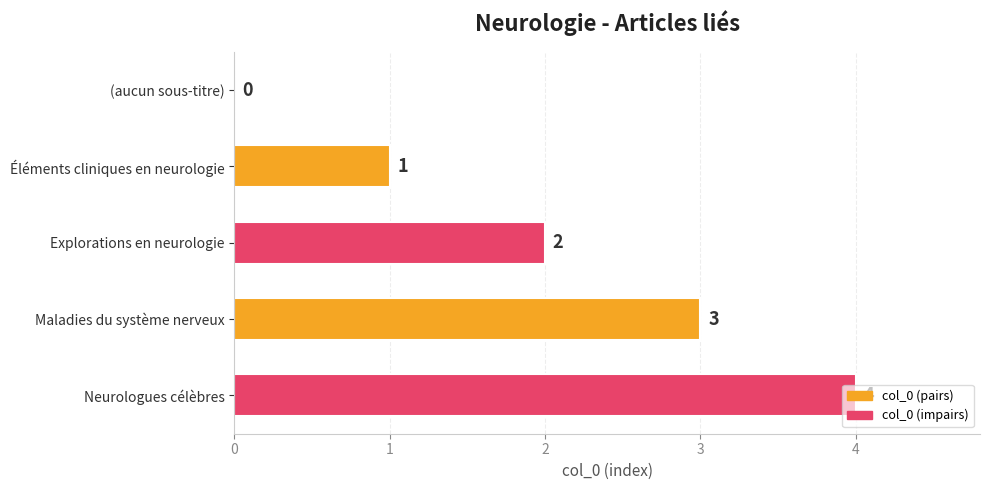

Between Éléments cliniques en neurologie and Neurologues célèbres, which is larger?

Neurologues célèbres